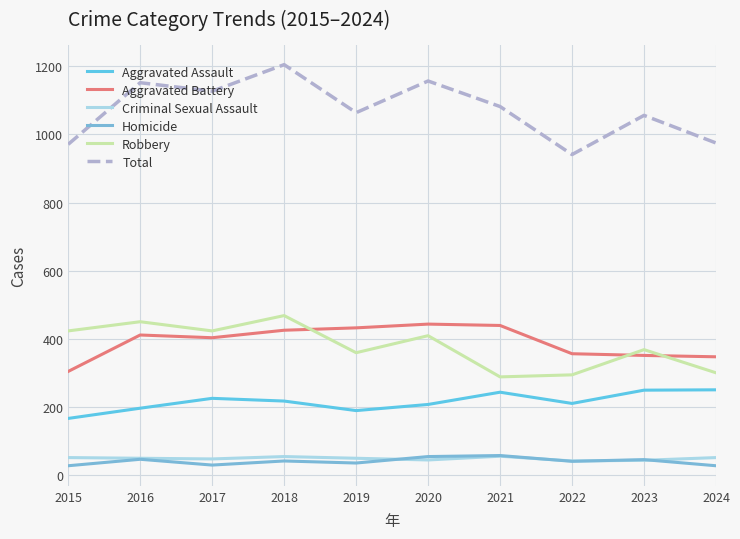

Which has a higher value, 2023 or 2018?

2023